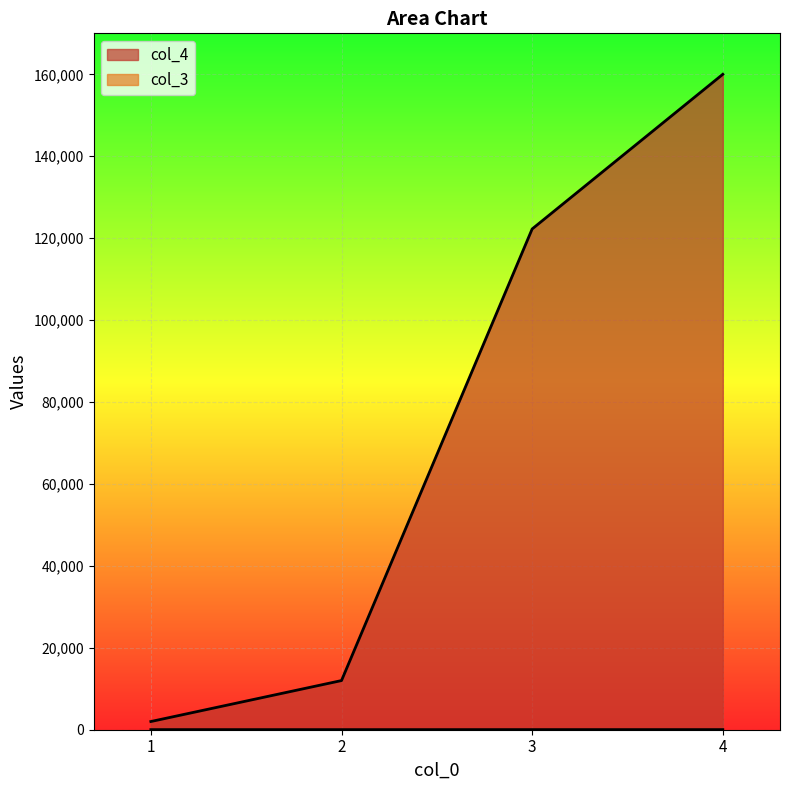

List the labels in order of col_4 value, smallest first.

1, 2, 3, 4